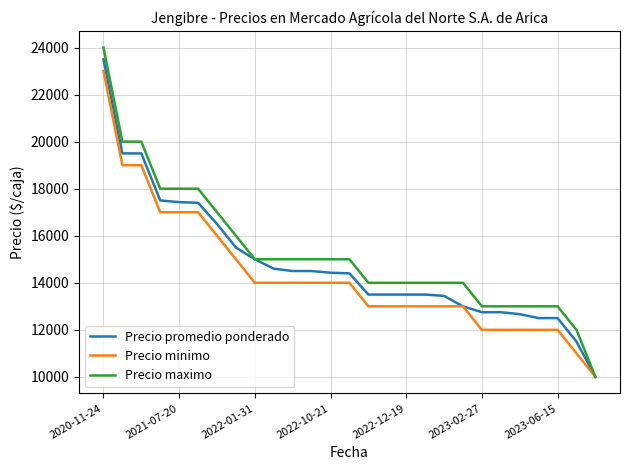

What is the minimum value for Precio promedio ponderado?

10000